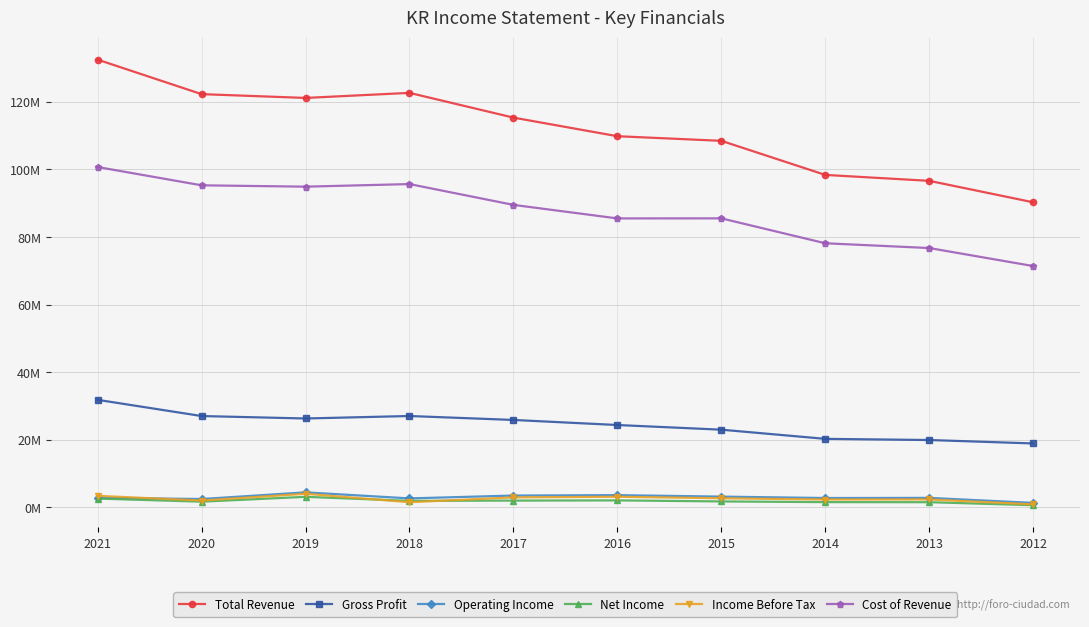

What are all the series names shown in the legend?

Total Revenue, Gross Profit, Operating Income, Net Income, Income Before Tax, Cost of Revenue